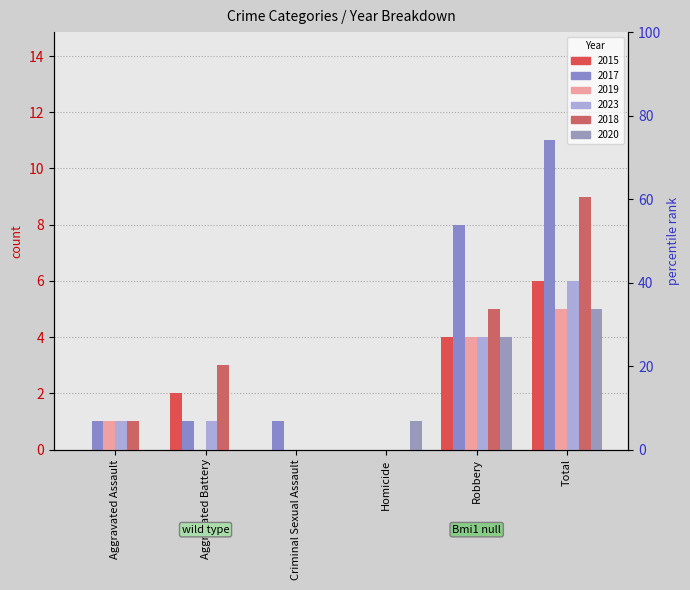

What is the label of the 6th bar from the left?

Total